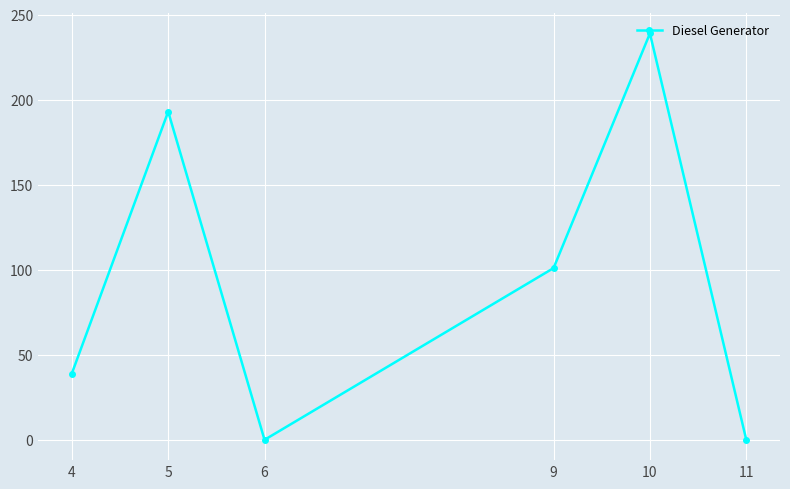

Count the number of data series in this chart.

1